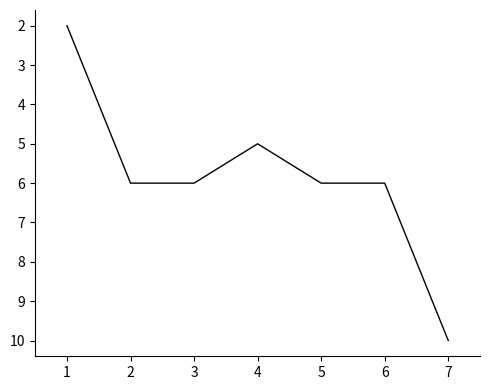

What is the average value?

6